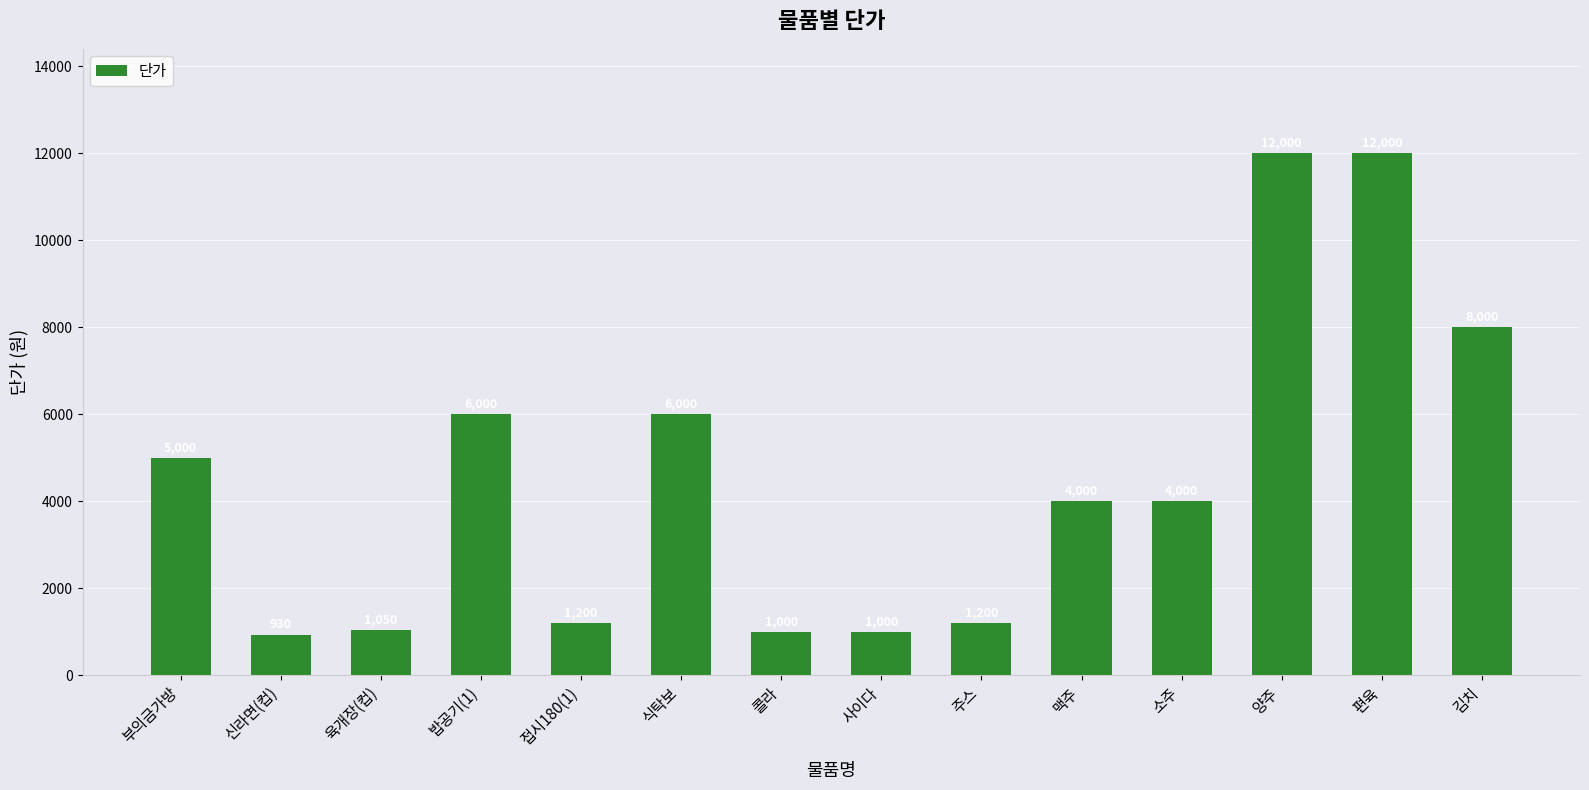

Reading left to right, transcribe all the data shown in this chart.

5000	930	1050	6000	1200	6000	1000	1000	1200	4000	4000	12000	12000	8000